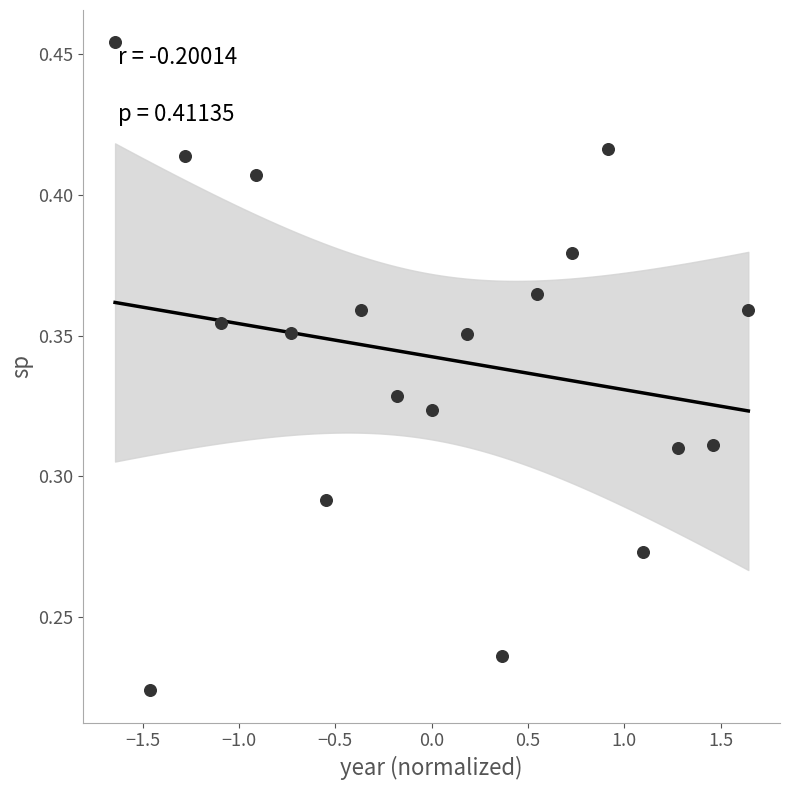

What is the range of X values (max minus min)?

3.3